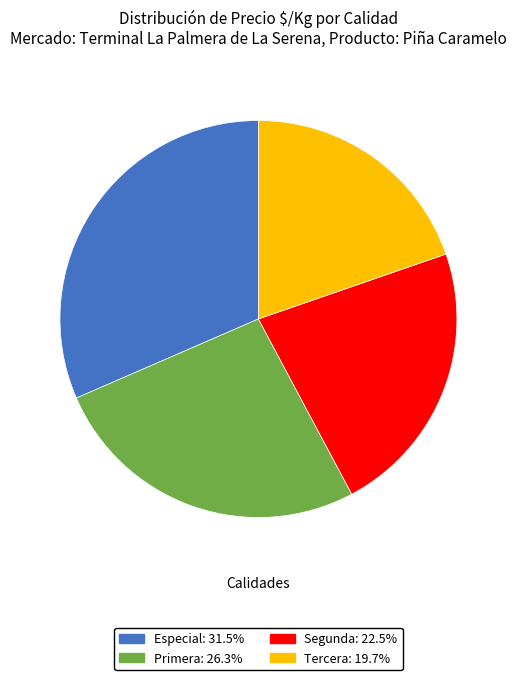

Rank the categories by value from highest to lowest.

Especial, Primera, Segunda, Tercera